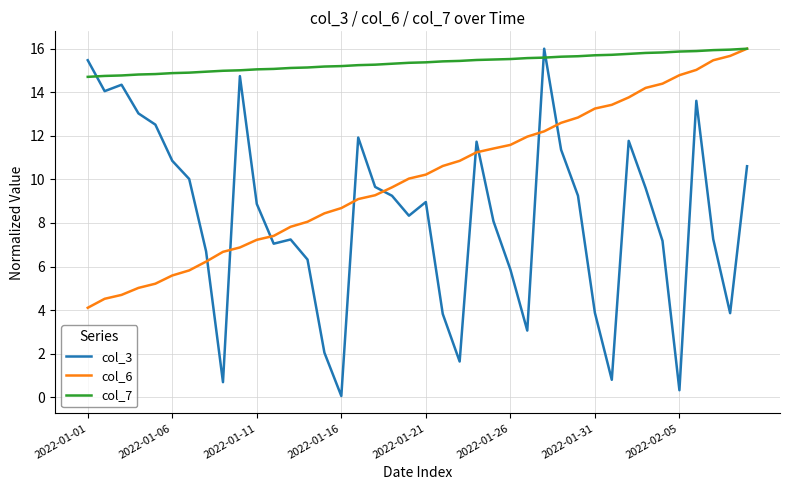

Which series ends up on top after the final intersection of col_6 and col_3?

col_6